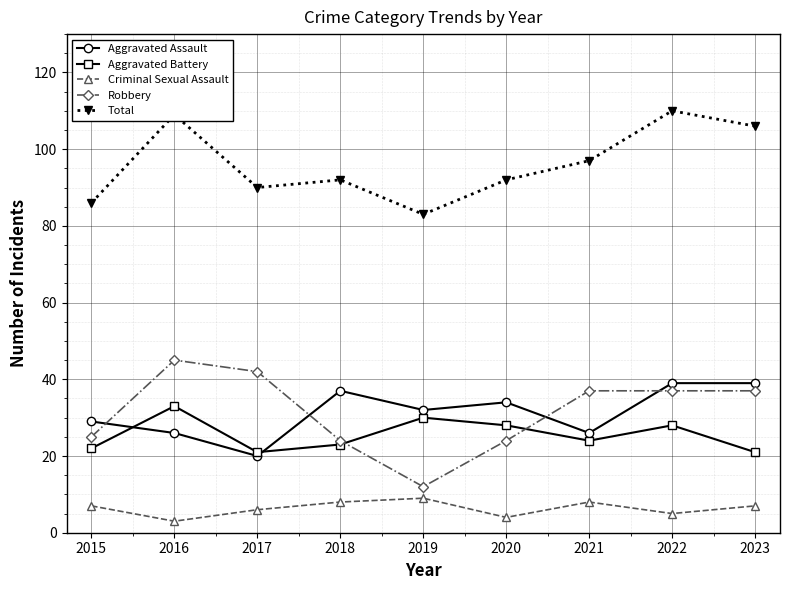

Rank the series by their maximum value, from lowest to highest.

Criminal Sexual Assault, Aggravated Battery, Aggravated Assault, Robbery, Total